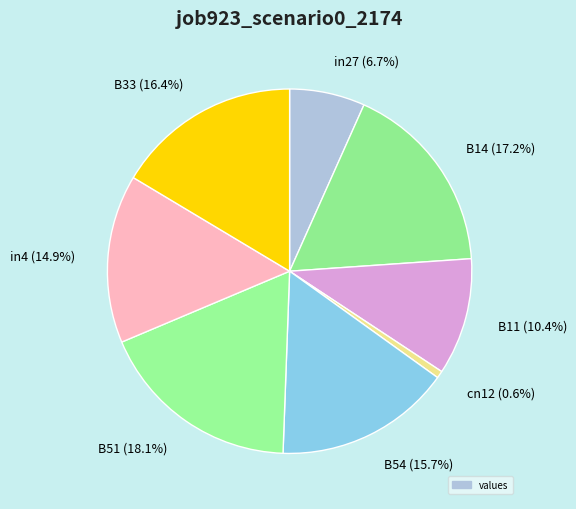

Count the number of slices in the pie.

8